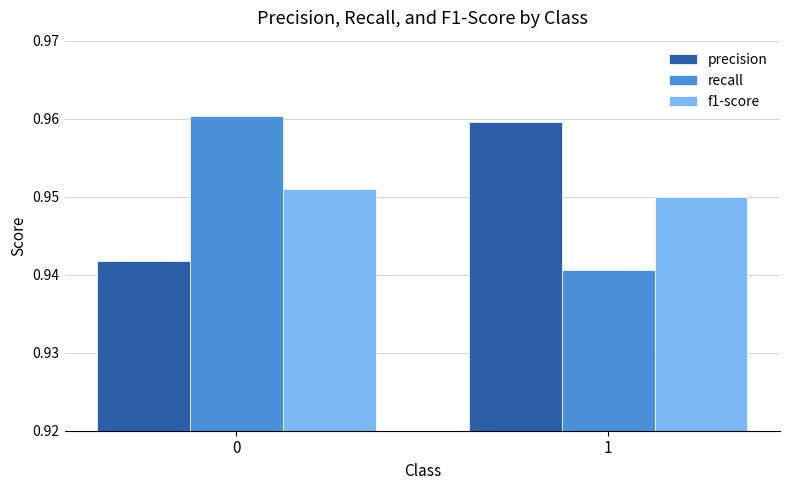

What is the sum of all precision values?

1.9